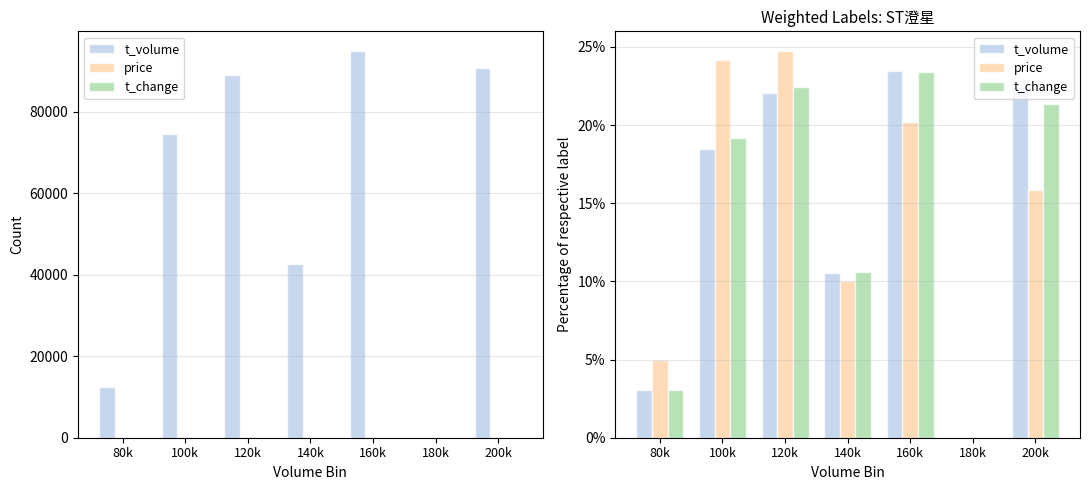

How many series are shown in this chart?

3